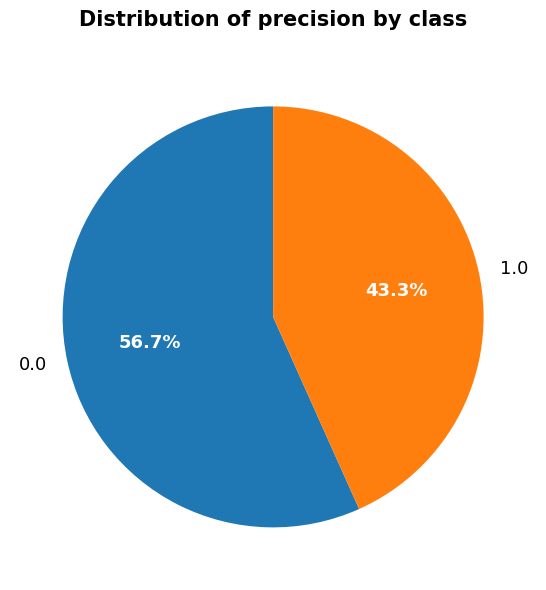

How many segments does this pie chart have?

2